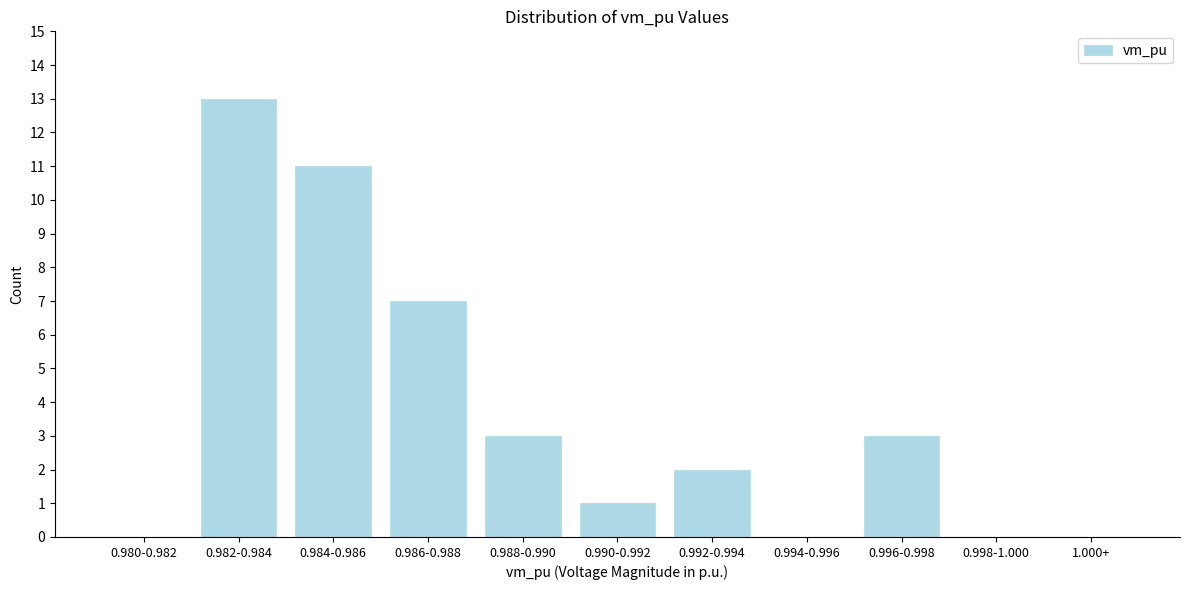

What is the sum of all values?

40